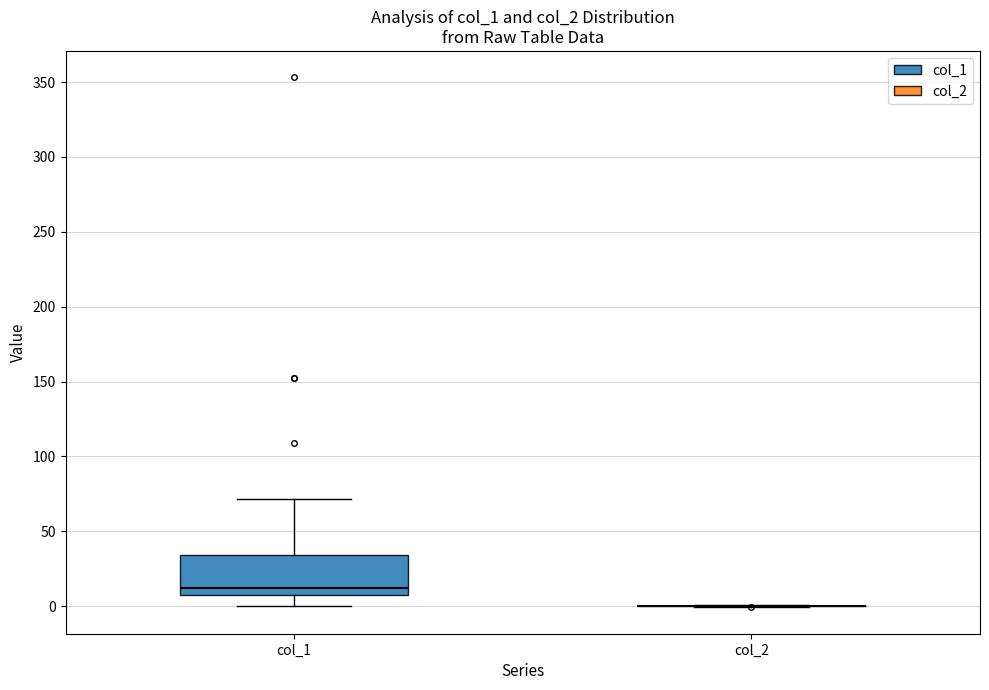

Reading left to right, transcribe this box plot: for each box, give where its median line is, the range the box spans, and where its two whiskers end, as read against the y-axis. The values are not printed on the chart, so give them approximately, as read against the axis.

col_1: median 10, box 5 to 35, whiskers 0 to 70
col_2: box collapsed to a line at 0, whiskers 0 to 0